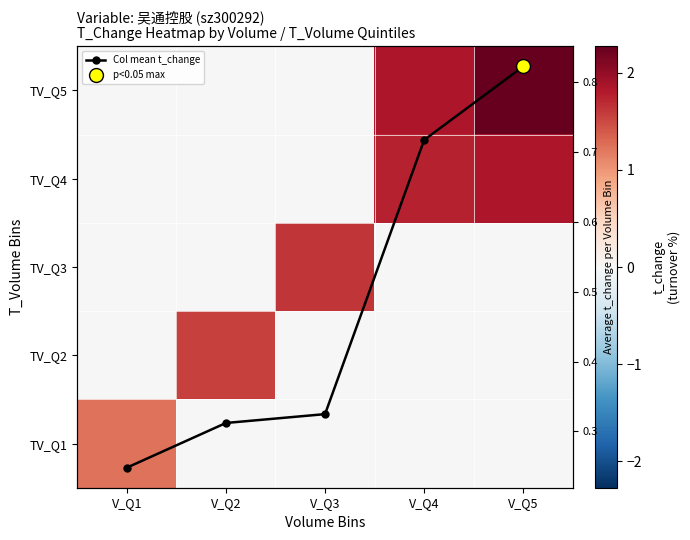

The TV_Q2 series shows 0.0 at V_Q3. True or false?

True